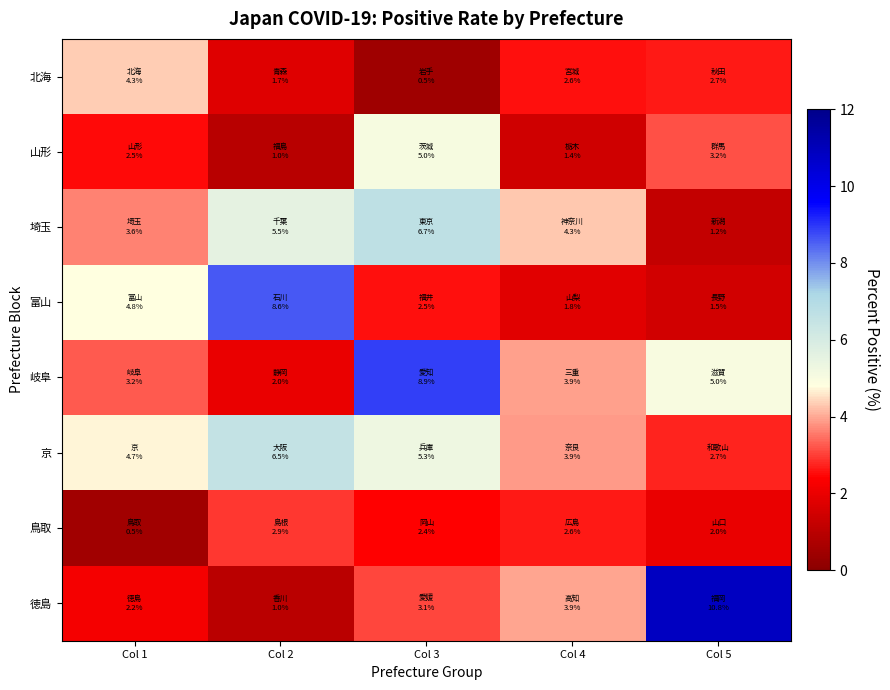

Which category has the highest value across all series?

Col 5